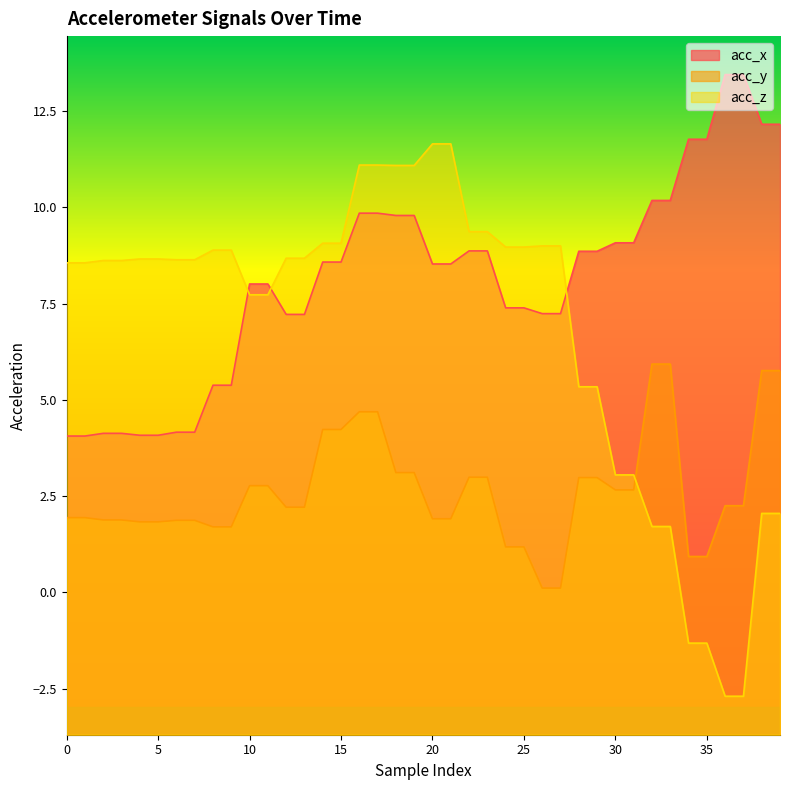

Is the value of acc_z at 13 greater than the value of acc_y at 3?

Yes